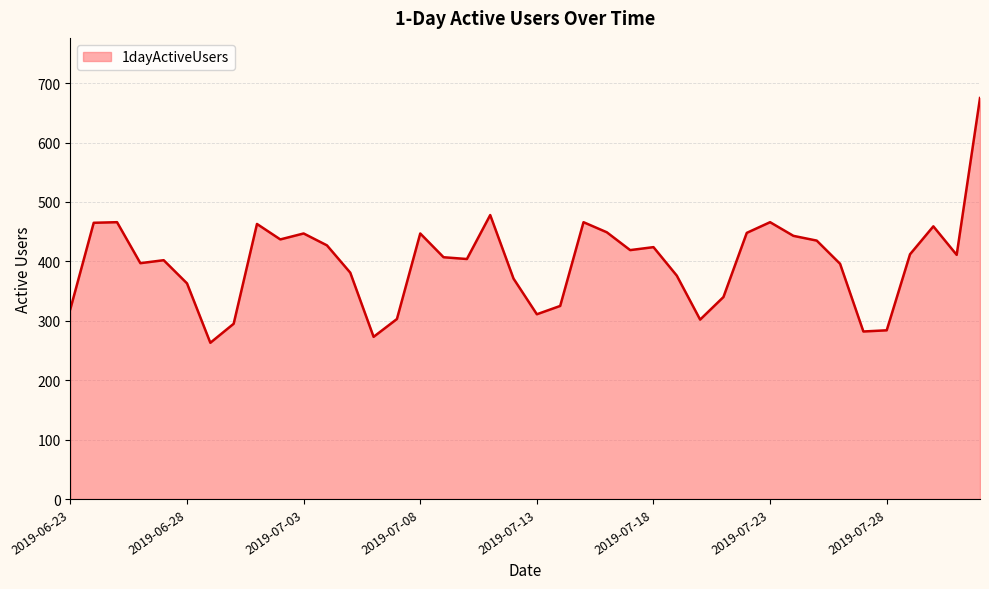

What is the minimum value shown in the chart?

263